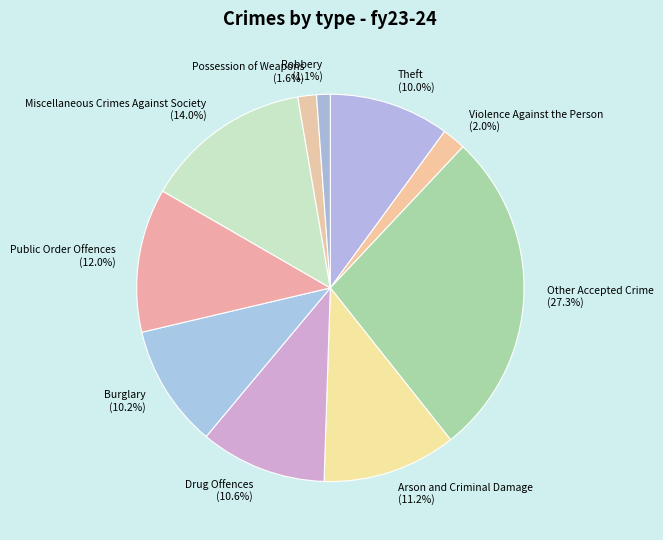

Which slice is the largest?

Other Accepted Crime